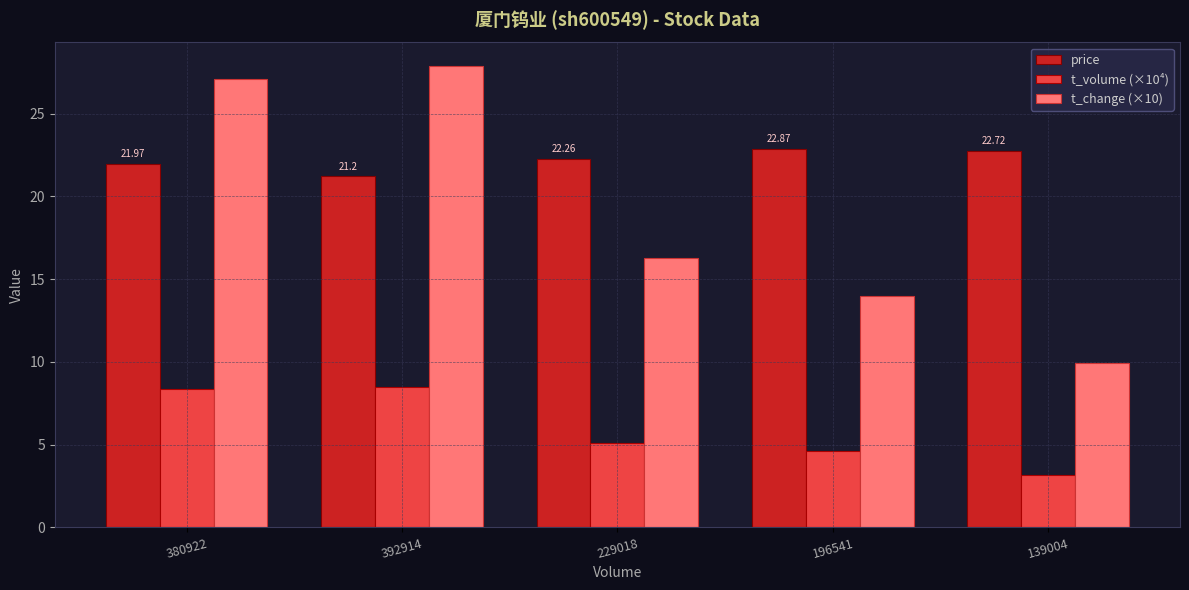

Count the number of categories in the chart.

5